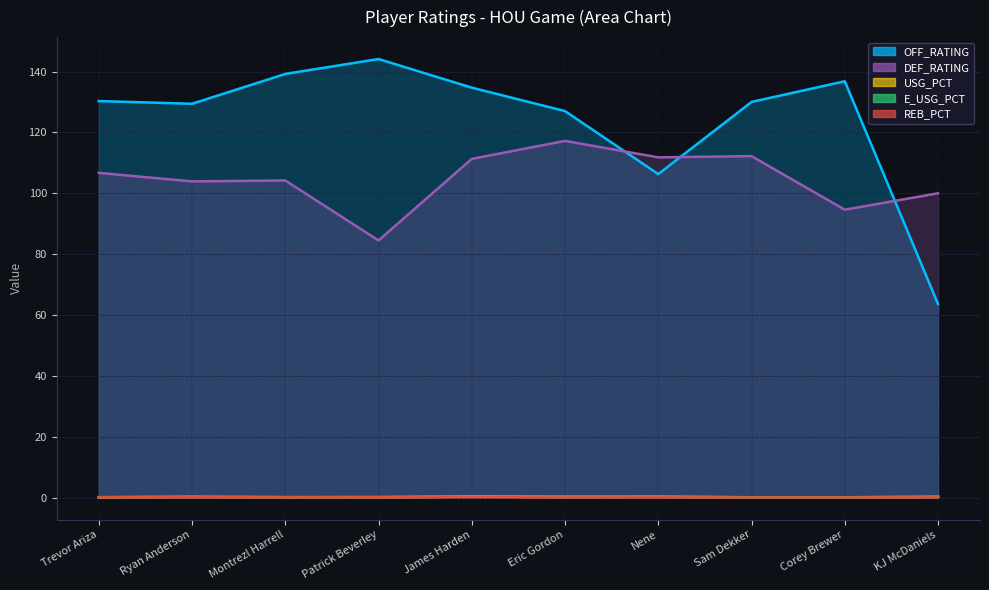

True or false: REB_PCT and USG_PCT intersect in this chart.

False